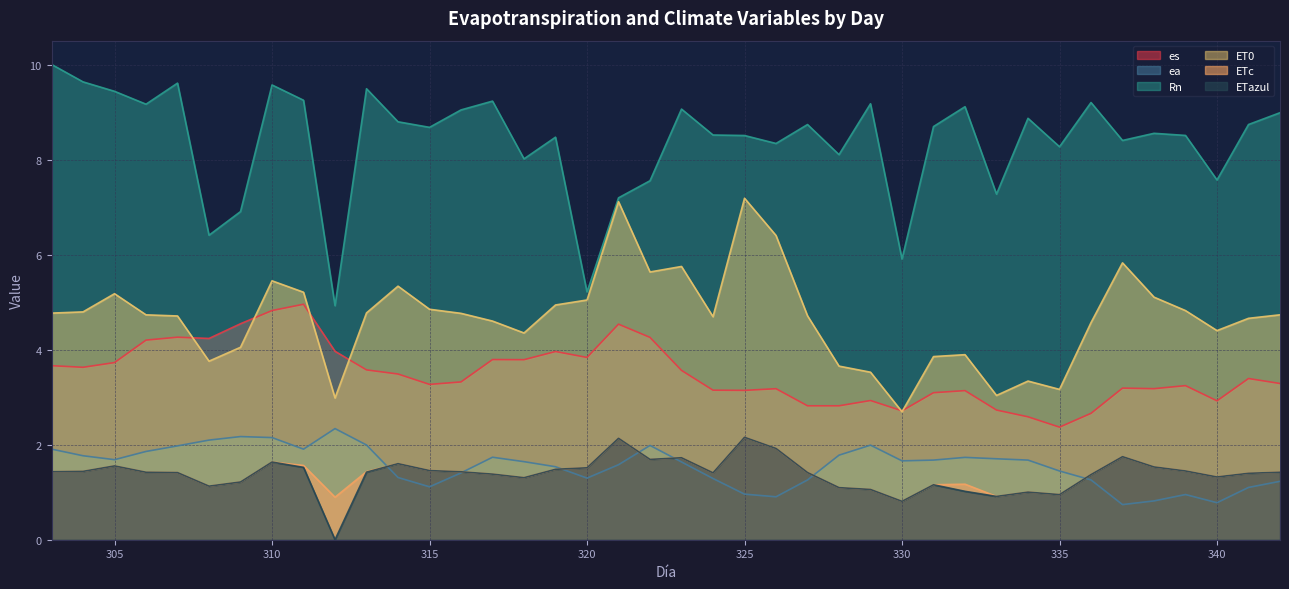

Between which two adjacent categories do ETazul and ea first intersect?

313 and 314